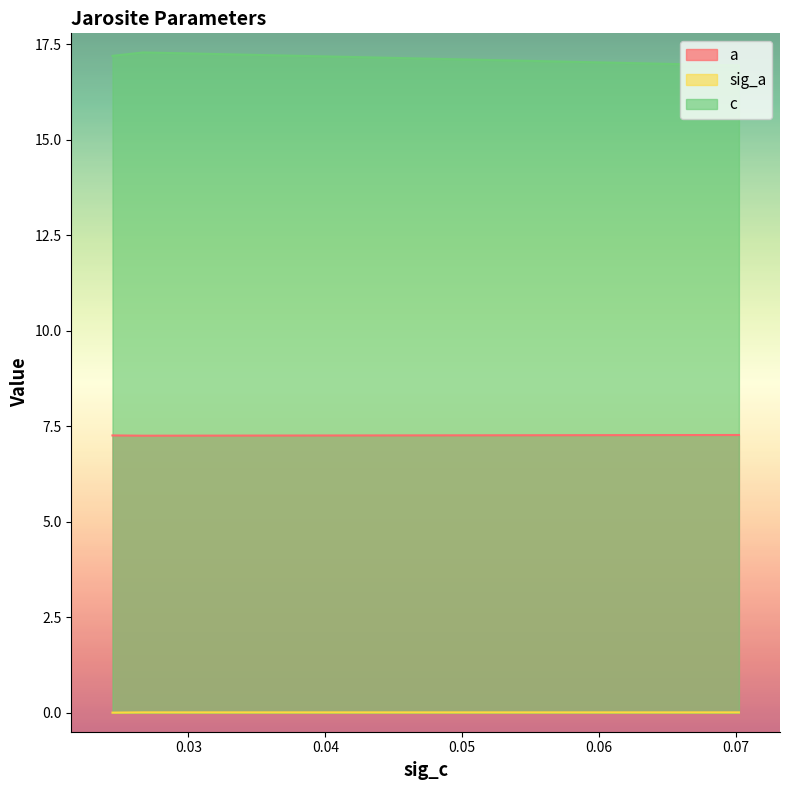

What is the approximate value of c at 0.024459558288249424?

17.2